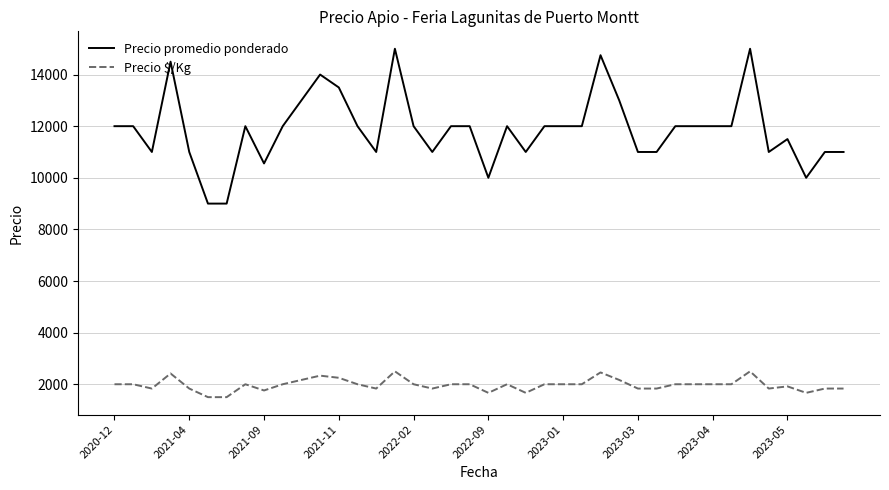

Does the chart display data point markers on the line(s)?

No